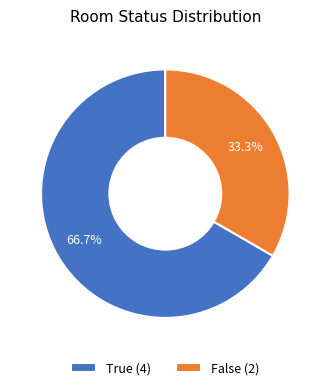

How many segments does this pie chart have?

2